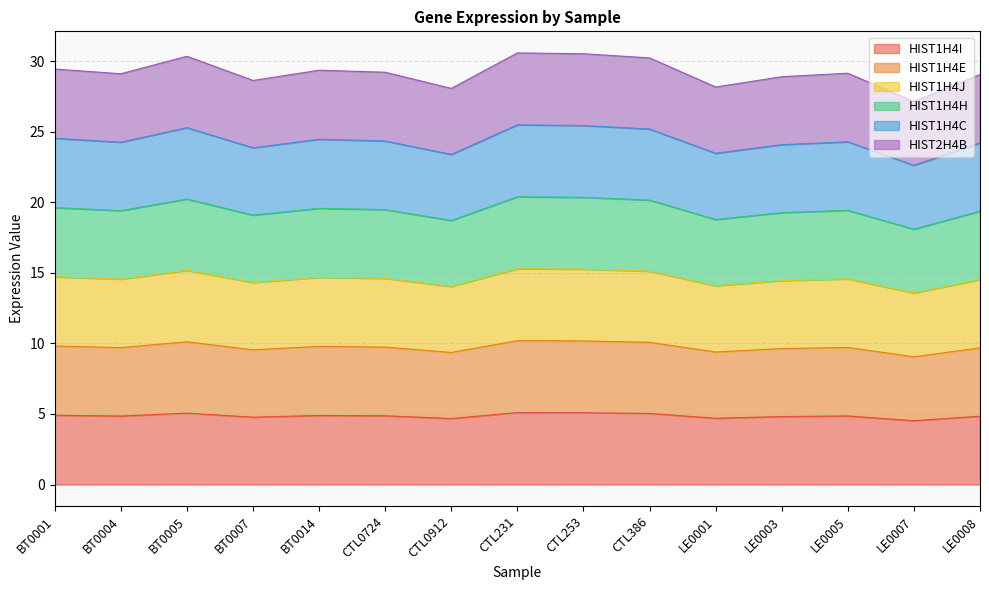

Between BT0007 and CTL0724, which series saw the biggest shift?

HIST2H4B